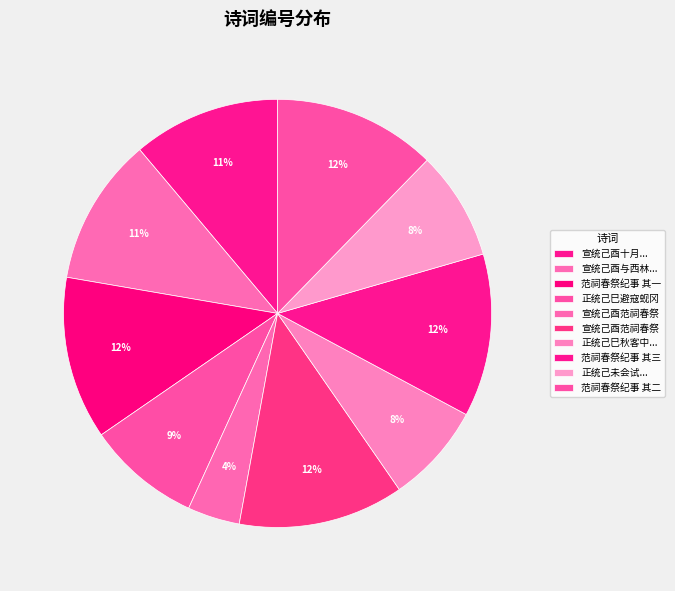

Is there a majority slice in this chart?

No